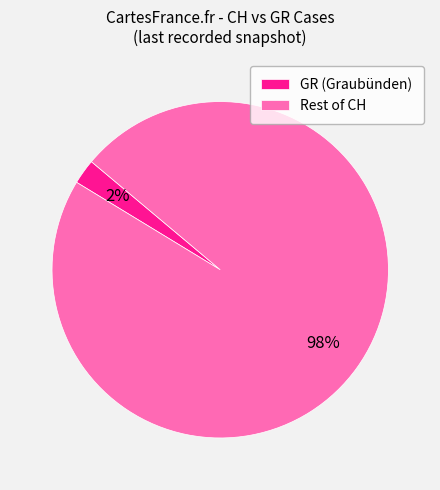

Is it true that Rest of CH is 98% of the pie?

True